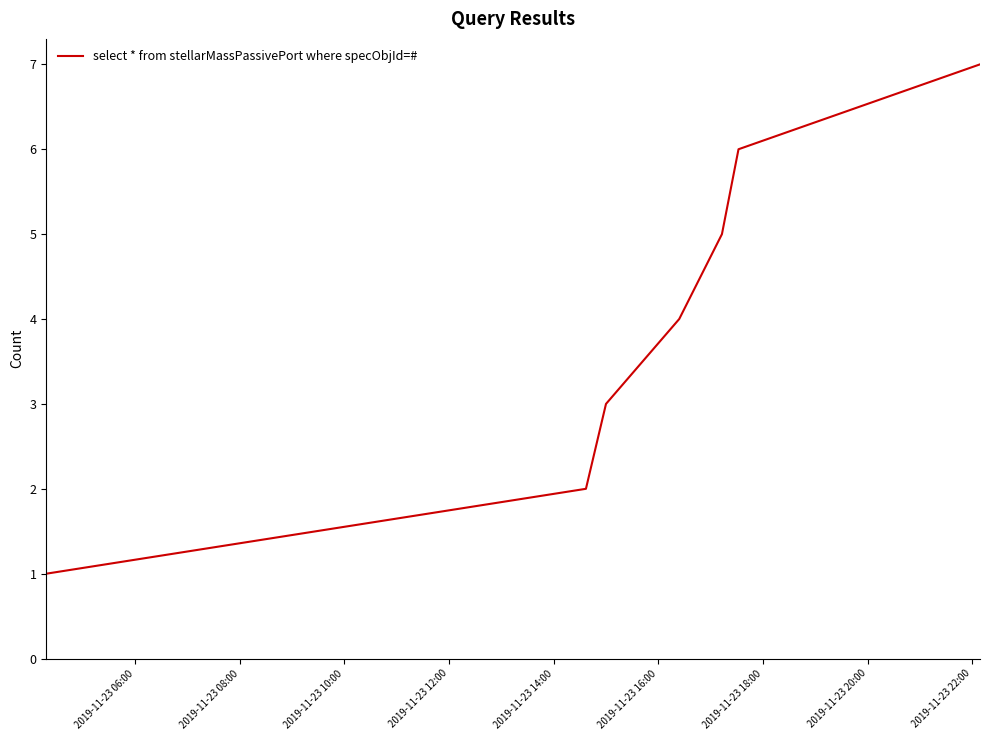

What is the difference between the maximum and minimum values?

6